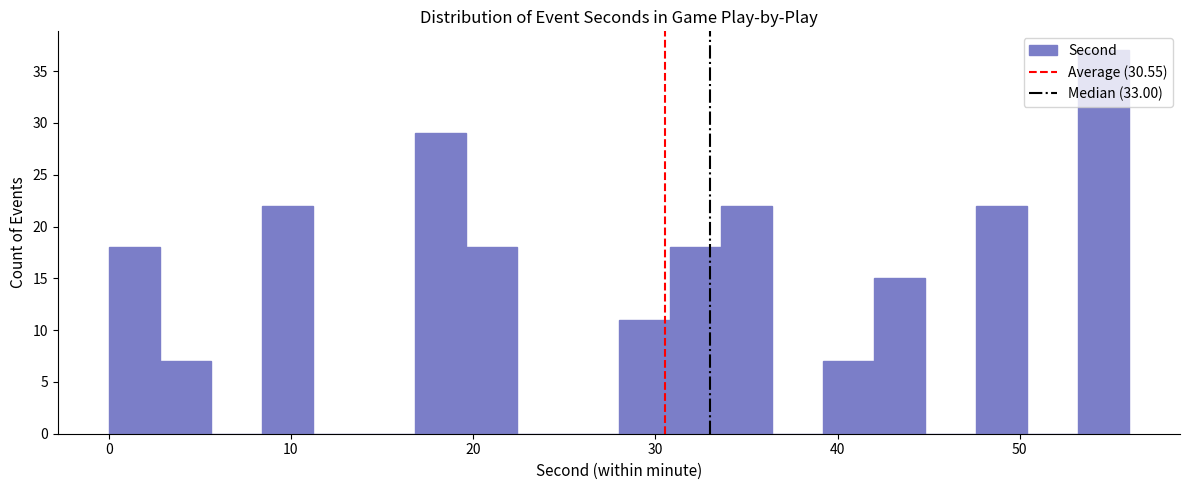

Around what value on the x-axis is the tallest bar? Give the approximate position of its centre, as read against the axis.

55